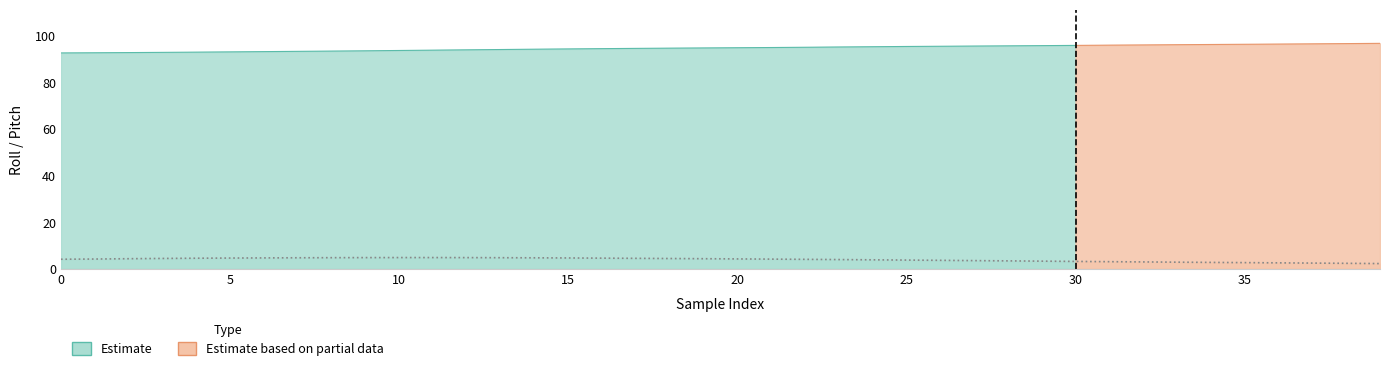

True or false: the data has more than 1 interior local peaks.

False